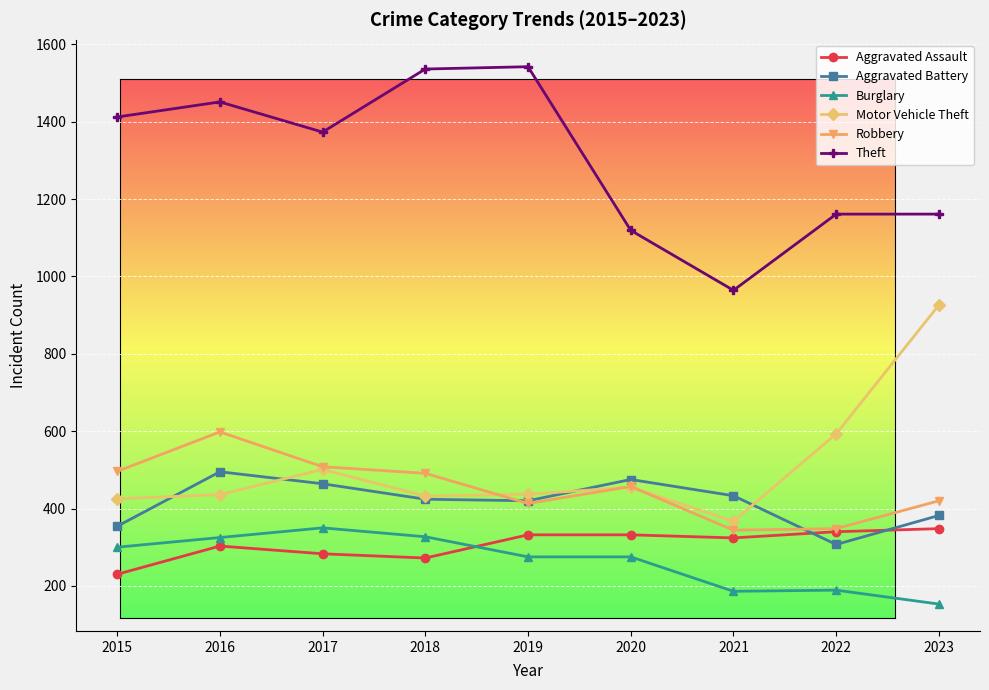

What is the total value across all series at 2017?

3479